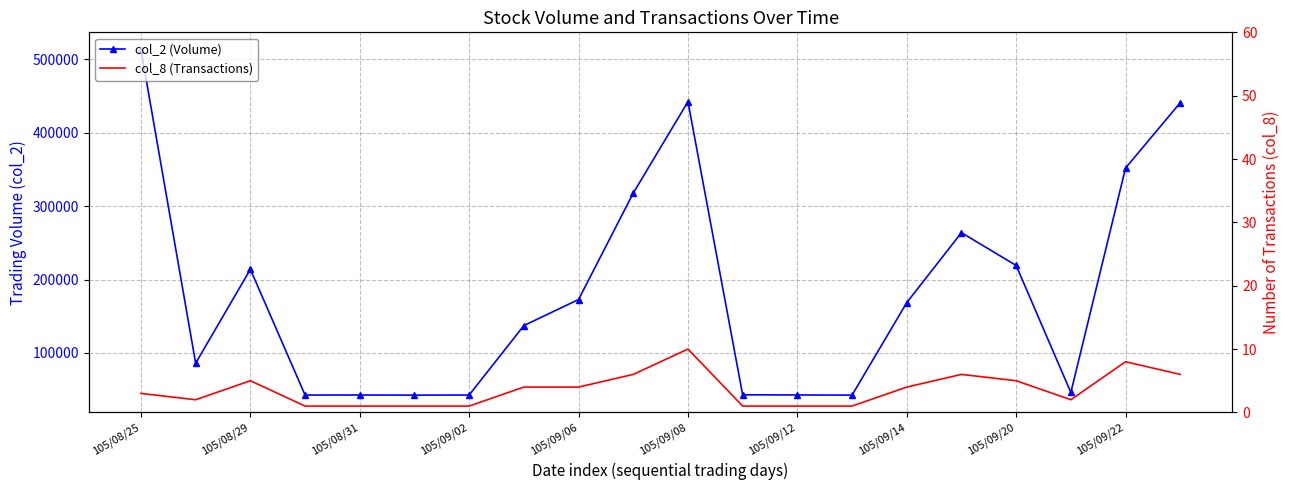

How many values in the col_2 (Volume) series exceed 168630?

9